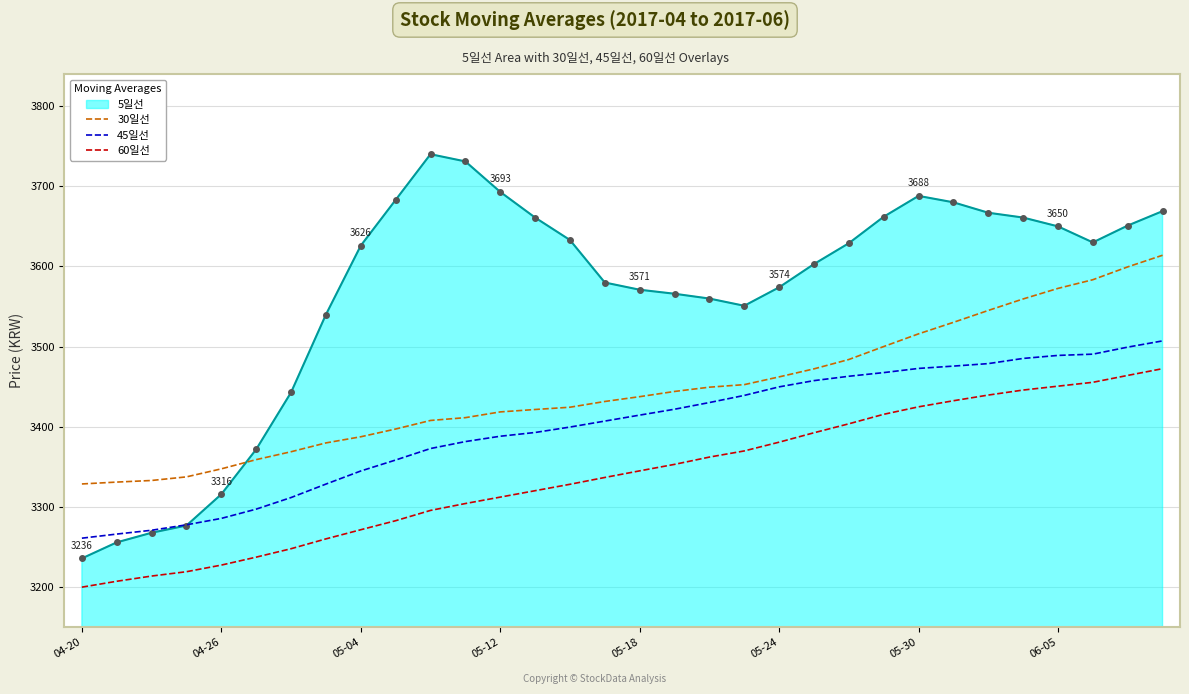

Which series has the widest spread of values?

5일선